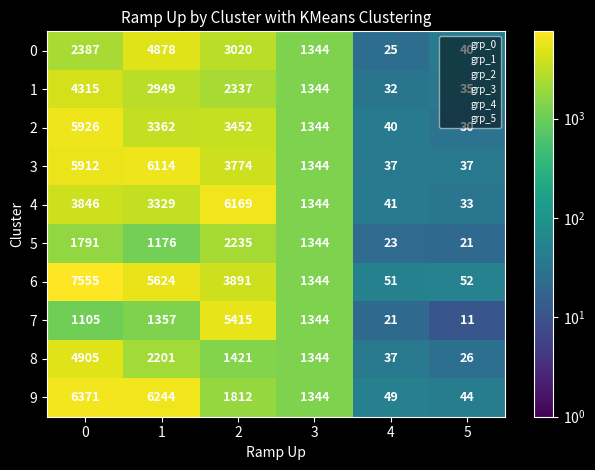

Is it true that 9 equals 44 at 5?

True